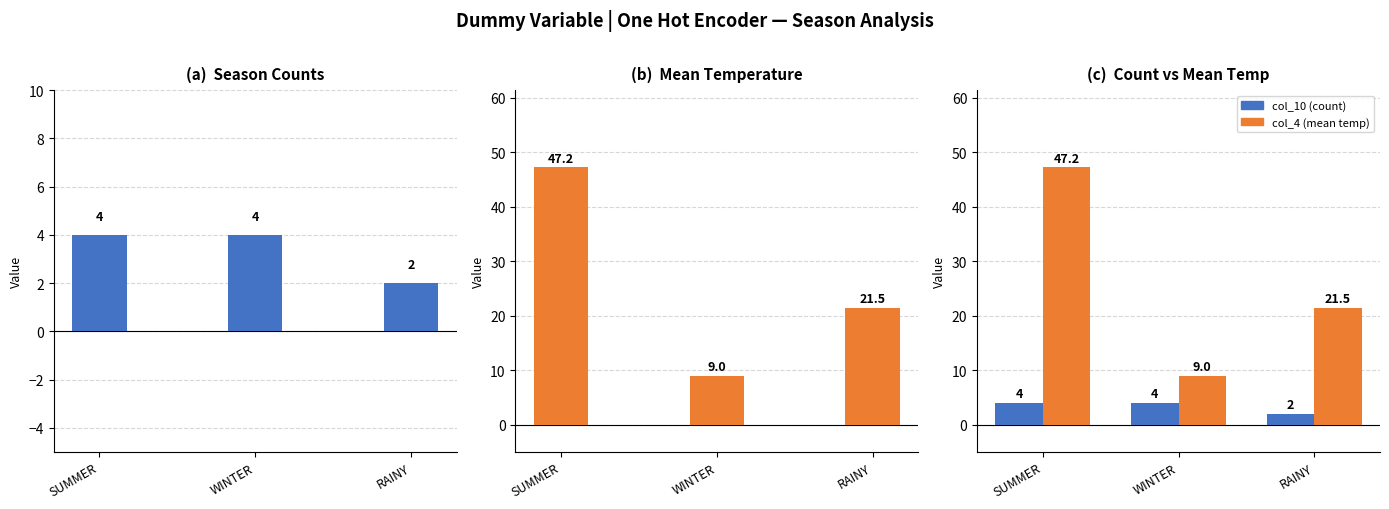

What are all the series names shown in the legend?

col_10 (count), col_4 (mean temp)